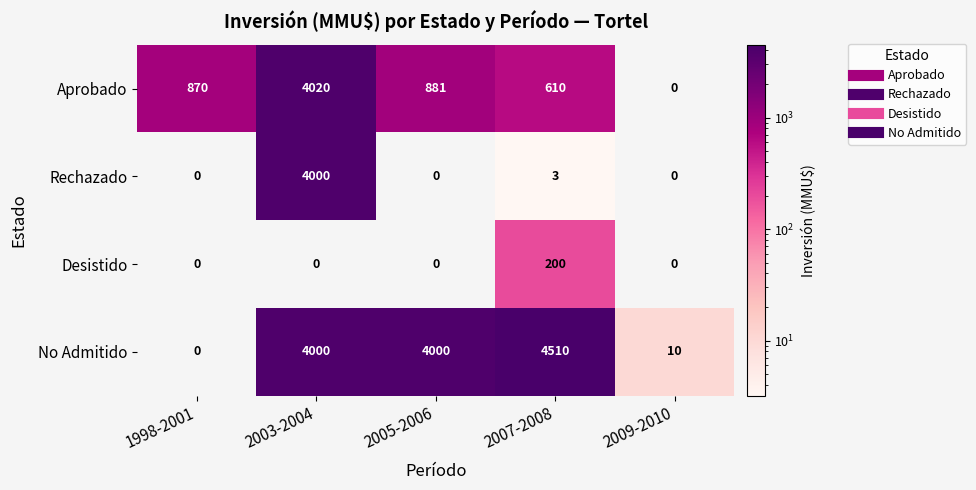

What is the maximum value shown in the chart?

4510